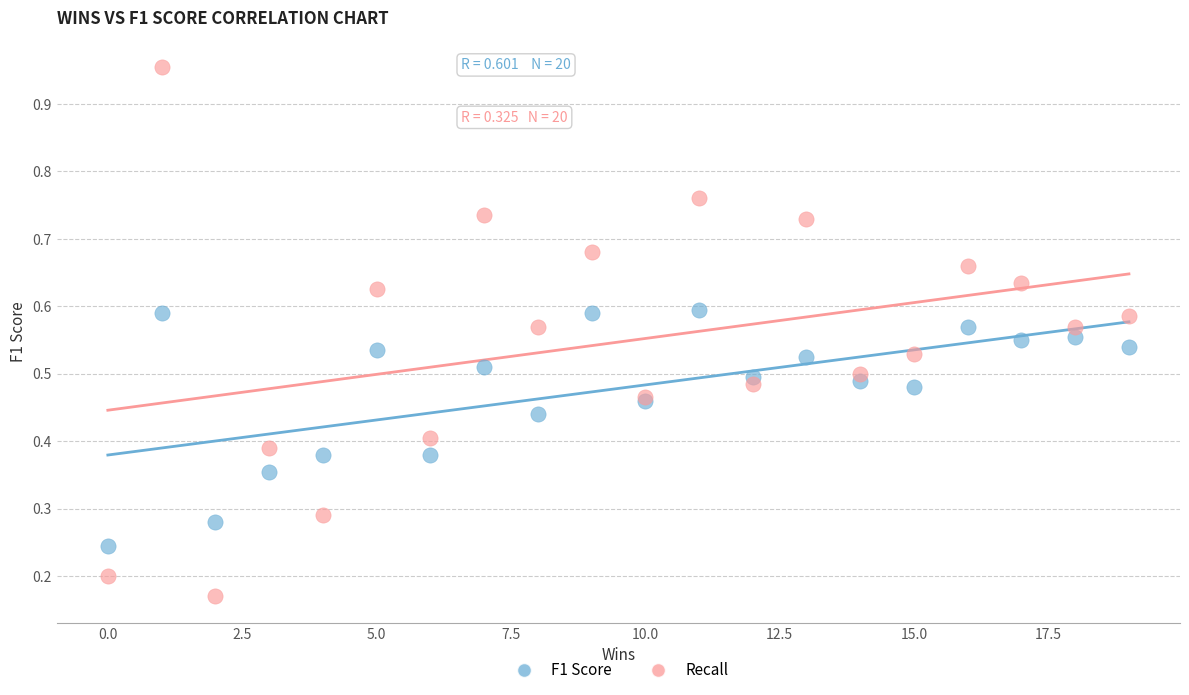

What are all the series names shown in the legend?

F1 Score, Recall